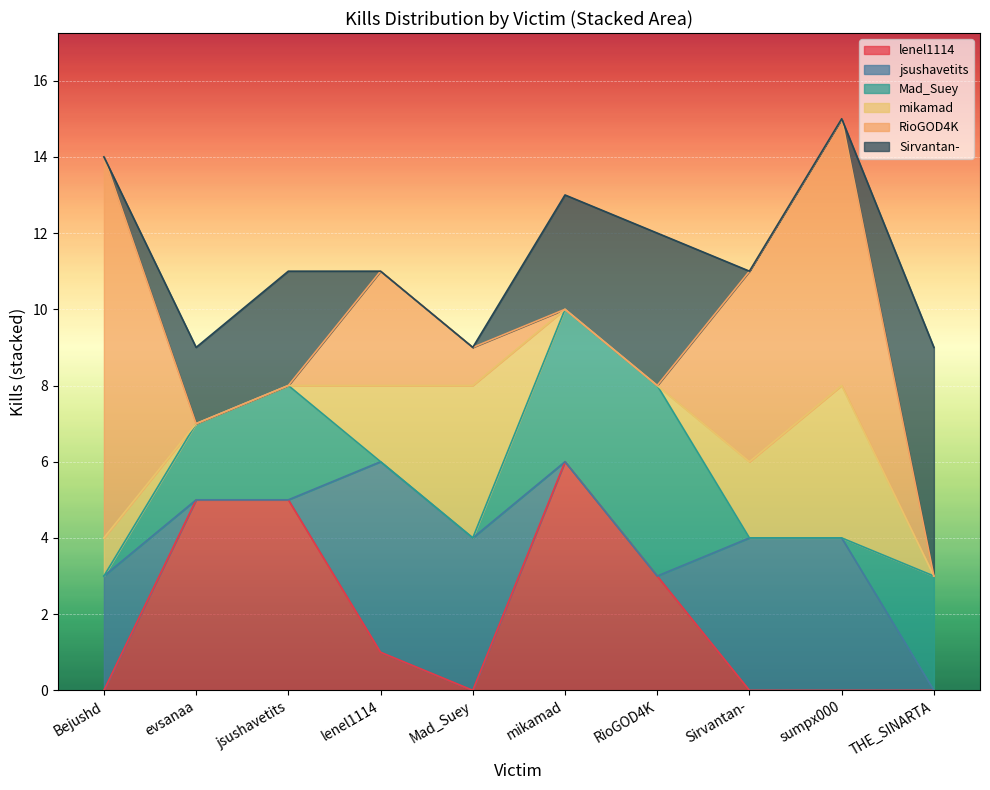

Reading left to right, what are all the values shown in this chart?

lenel1114: Bejushd=0	evsanaa=5	jsushavetits=5	lenel1114=1	Mad_Suey=0	mikamad=6	RioGOD4K=3	Sirvantan-=0	sumpx000=0	THE_SINARTA=0
jsushavetits: Bejushd=3	evsanaa=0	jsushavetits=0	lenel1114=5	Mad_Suey=4	mikamad=0	RioGOD4K=0	Sirvantan-=4	sumpx000=4	THE_SINARTA=0
Mad_Suey: Bejushd=0	evsanaa=2	jsushavetits=3	lenel1114=0	Mad_Suey=0	mikamad=4	RioGOD4K=5	Sirvantan-=0	sumpx000=0	THE_SINARTA=3
mikamad: Bejushd=1	evsanaa=0	jsushavetits=0	lenel1114=2	Mad_Suey=4	mikamad=0	RioGOD4K=0	Sirvantan-=2	sumpx000=4	THE_SINARTA=0
RioGOD4K: Bejushd=10	evsanaa=0	jsushavetits=0	lenel1114=3	Mad_Suey=1	mikamad=0	RioGOD4K=0	Sirvantan-=5	sumpx000=7	THE_SINARTA=0
Sirvantan-: Bejushd=0	evsanaa=2	jsushavetits=3	lenel1114=0	Mad_Suey=0	mikamad=3	RioGOD4K=4	Sirvantan-=0	sumpx000=0	THE_SINARTA=6